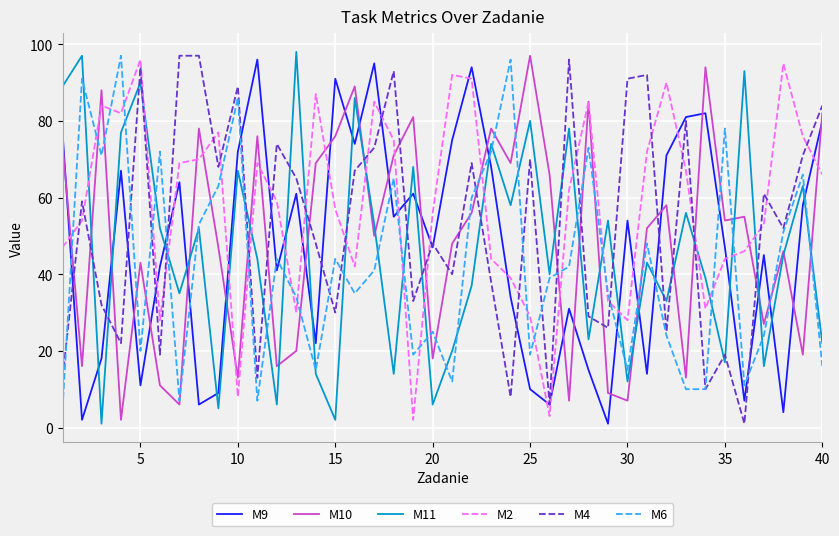

What are all the series names shown in the legend?

M9, M10, M11, M2, M4, M6